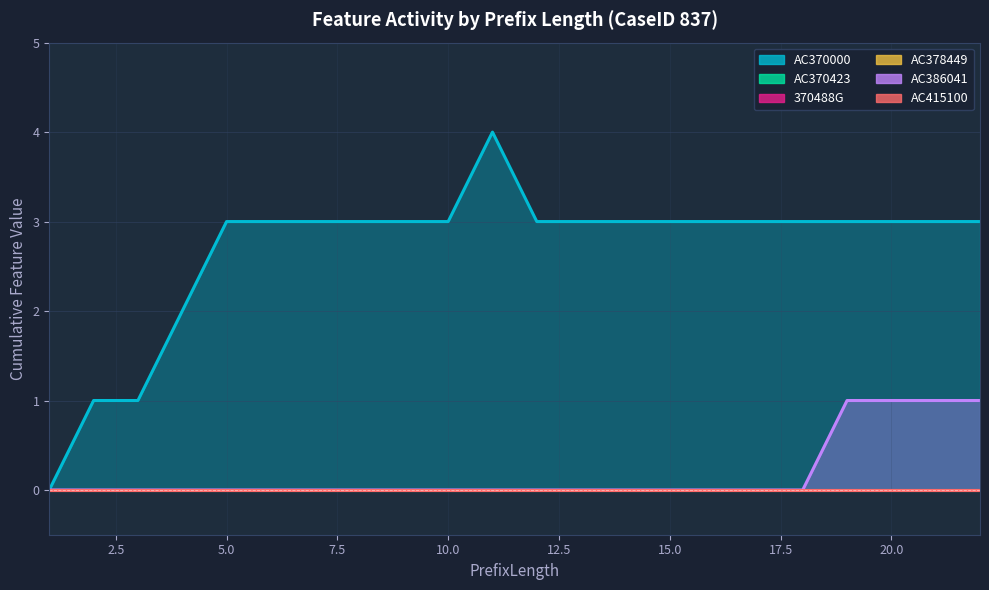

How many values in the AC370000 series are below 3?

4